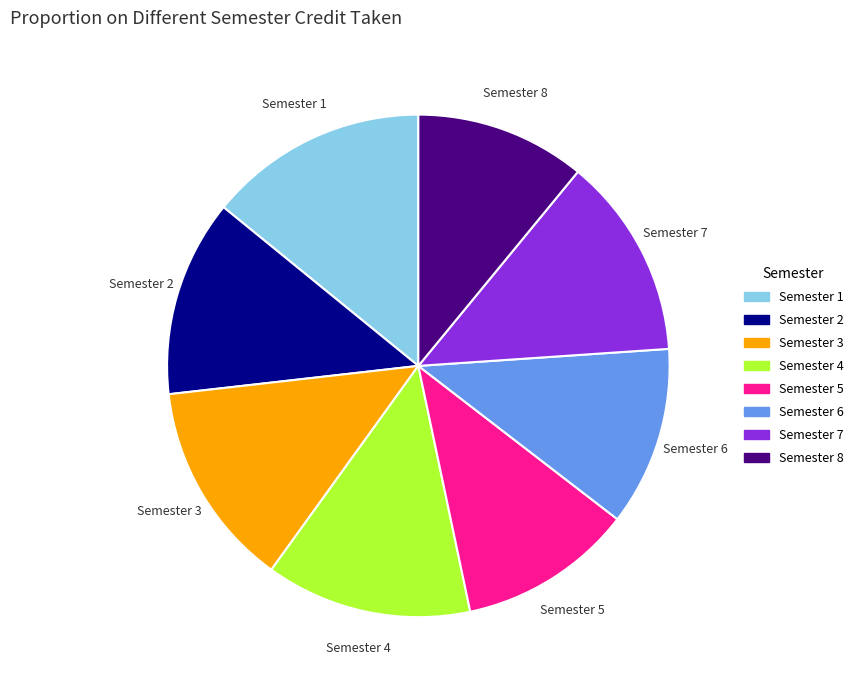

Is Semester 3 the majority of the pie?

No